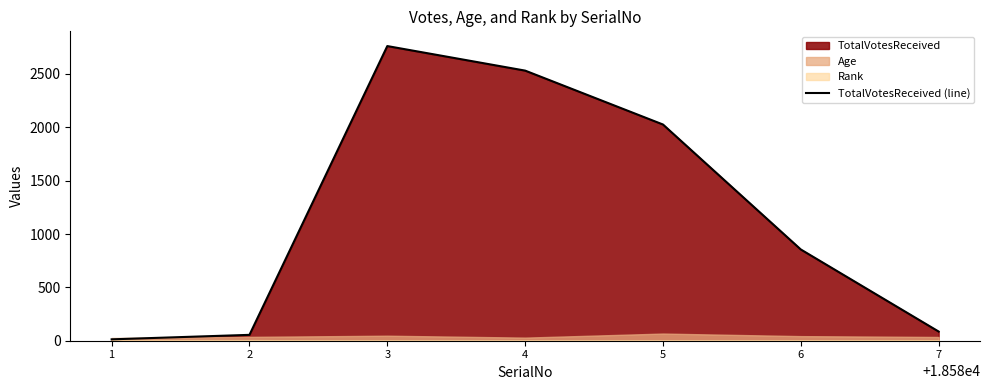

What is the sum of the values at 7 and 2?

141